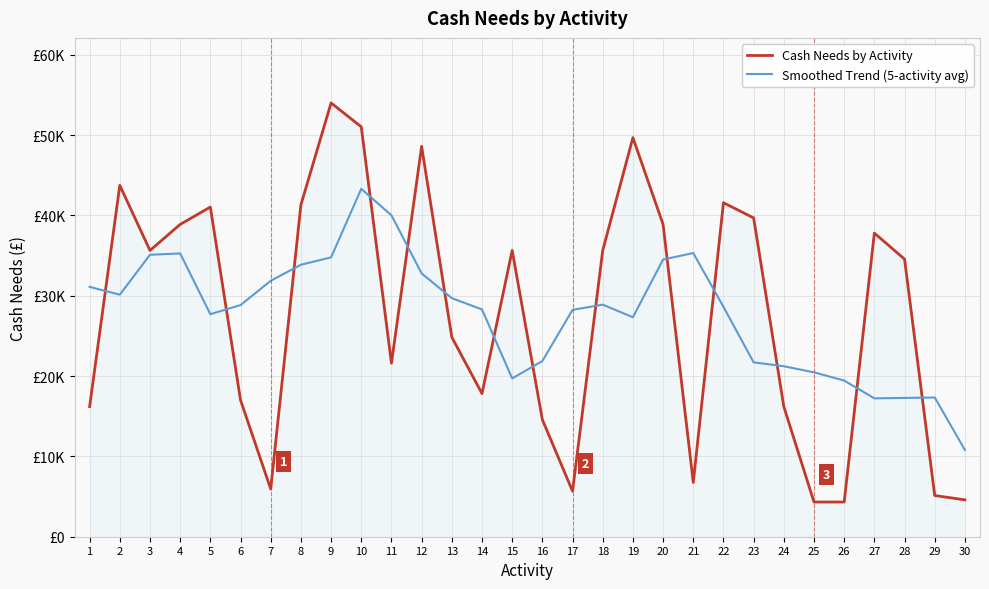

Where does the Cash Needs by Activity series first go above 35640?

2